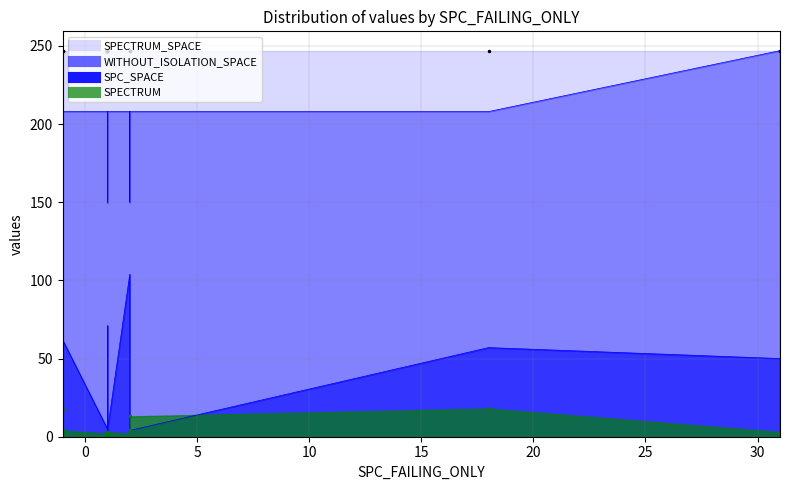

Is the value of SPC_SPACE at -1 greater than the value of SPECTRUM_SPACE at 1?

No